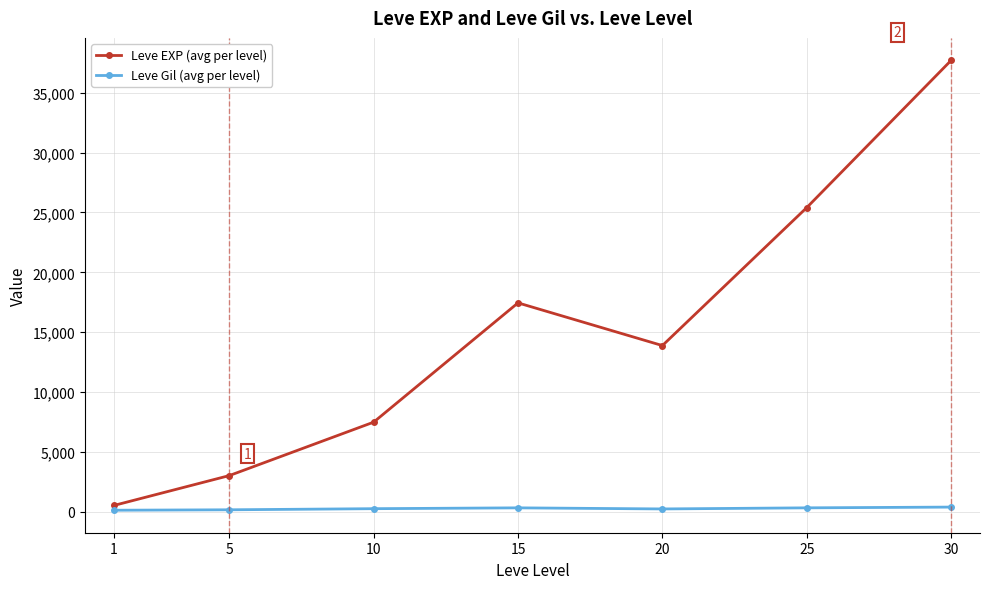

What is the maximum value for Leve EXP (avg per level)?

37715.0